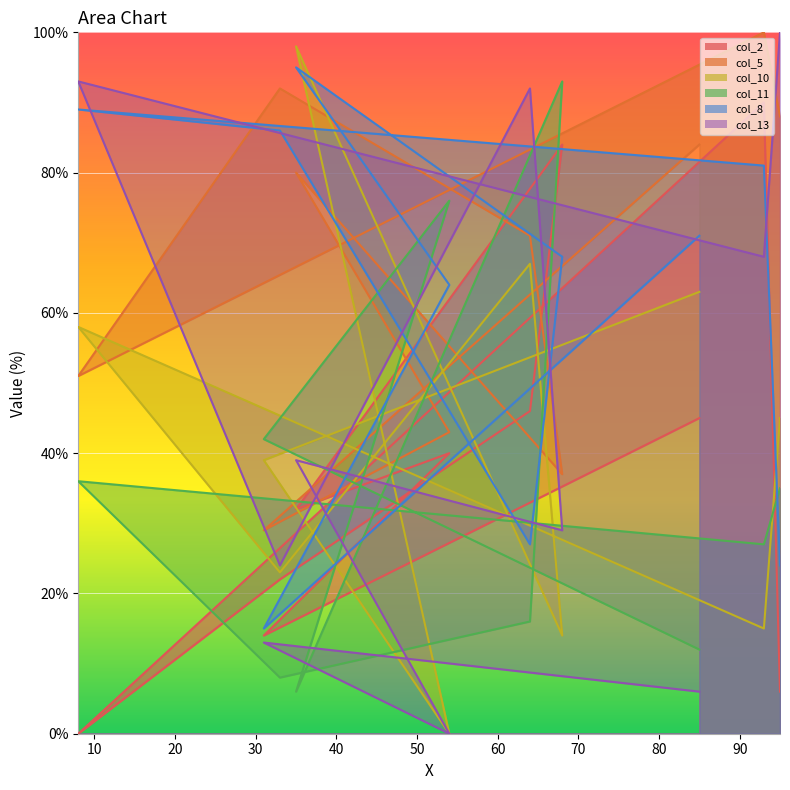

How many interior local valleys does the col_2 series have?

3